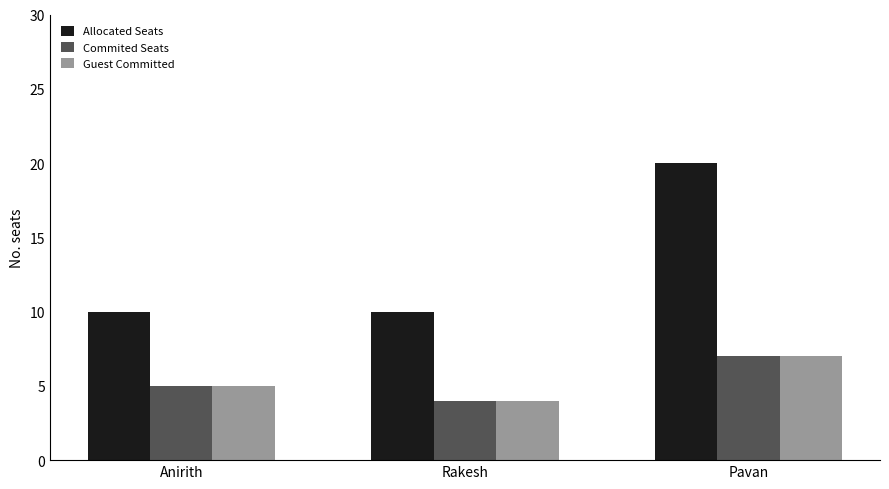

What are all the series names shown in the legend?

Allocated Seats, Commited Seats, Guest Committed